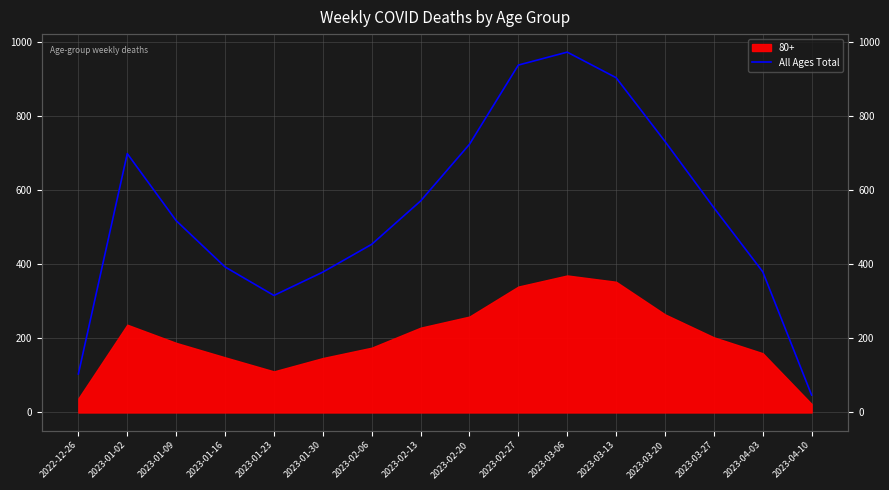

The chart shows a value of 379 at 2023-01-30. True or false?

True